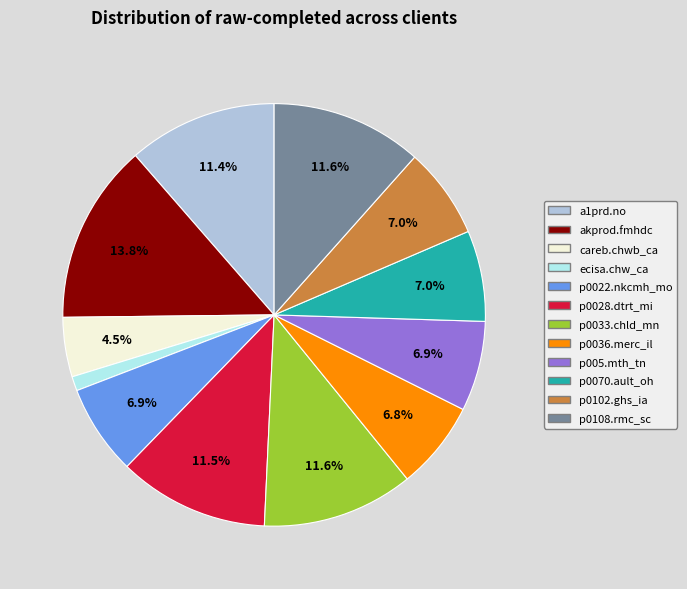

Is there a majority slice in this chart?

No